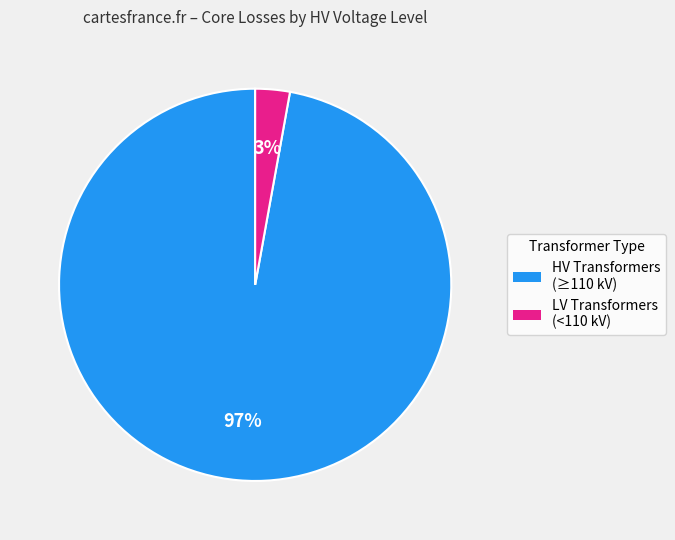

Is there a majority slice in this chart?

Yes